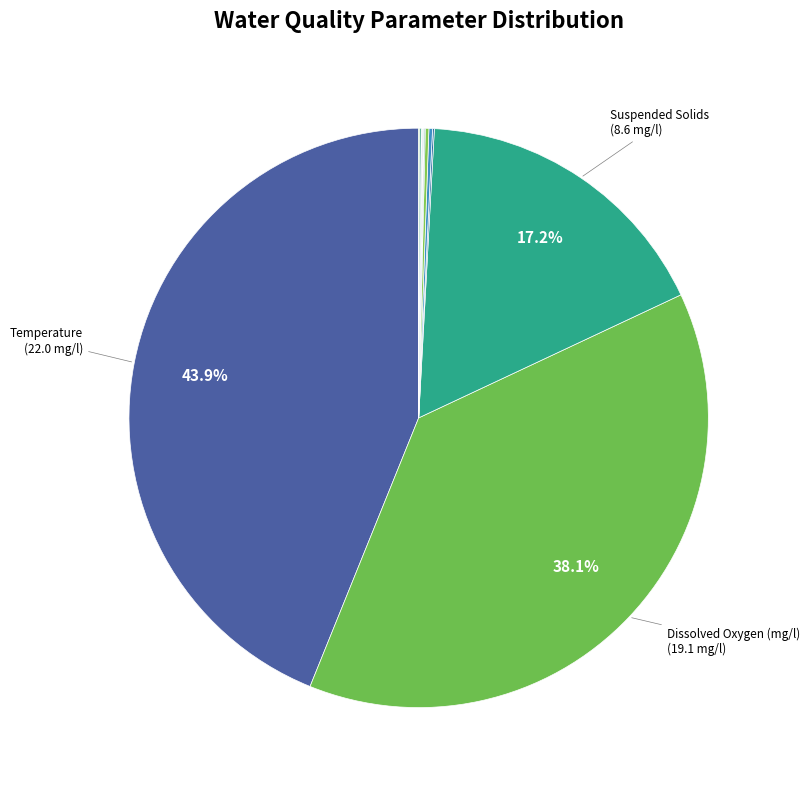

How many slices are in this pie chart?

14